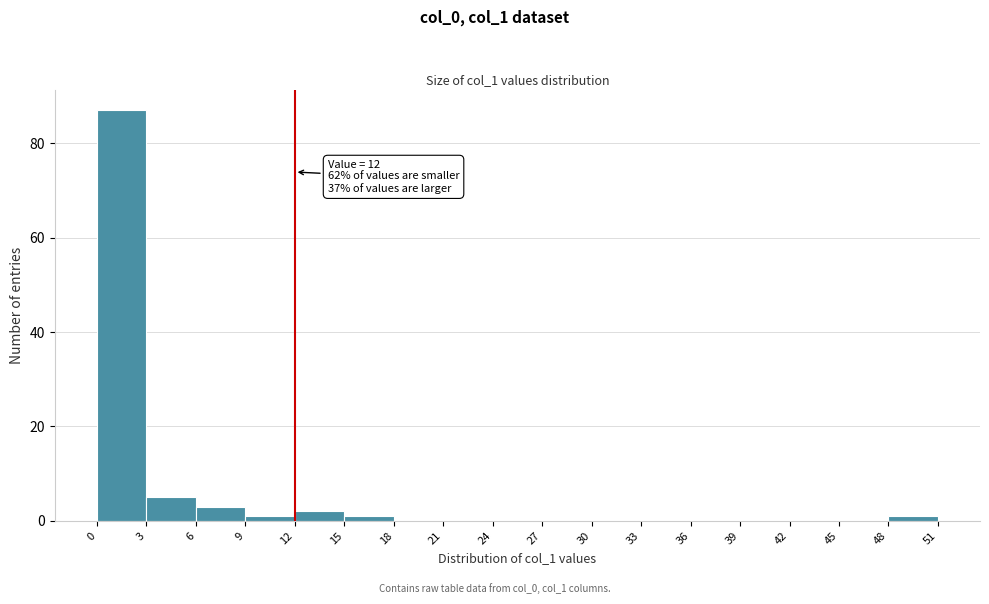

Which range on the x-axis has the tallest bar?

0 to 3